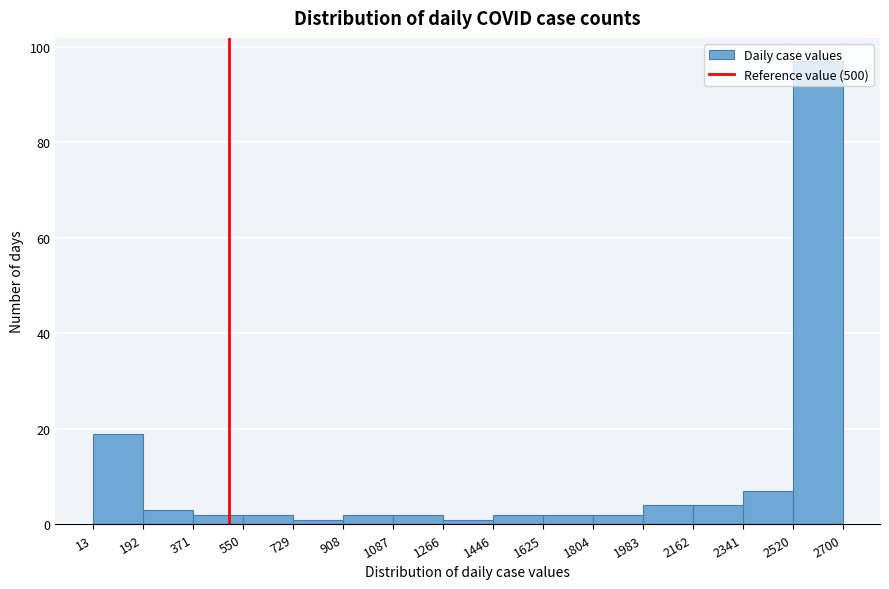

Reading left to right, transcribe this chart: for each bar, give the range it covers on the x-axis and its height. The values are not printed on the chart, so give them approximately, as read against the axis.

13 to 192: 20
192 to 371: 4
371 to 550: 2
550 to 729: 2
729 to 908: under 2
908 to 1087: 2
1087 to 1266: 2
1266 to 1446: under 2
1446 to 1625: 2
1625 to 1804: 2
1804 to 1983: 2
1983 to 2162: 4
2162 to 2341: 4
2341 to 2520: 8
2520 to 2700: 98